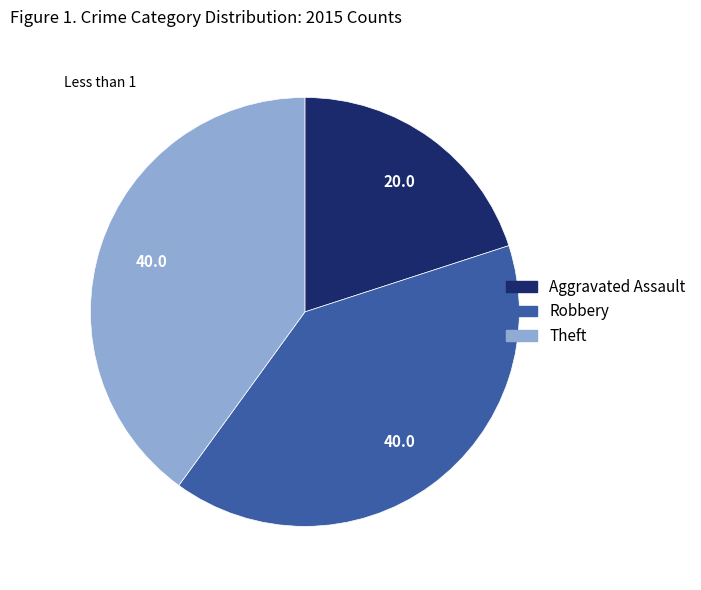

Which category has the smallest portion of the pie?

Aggravated Assault